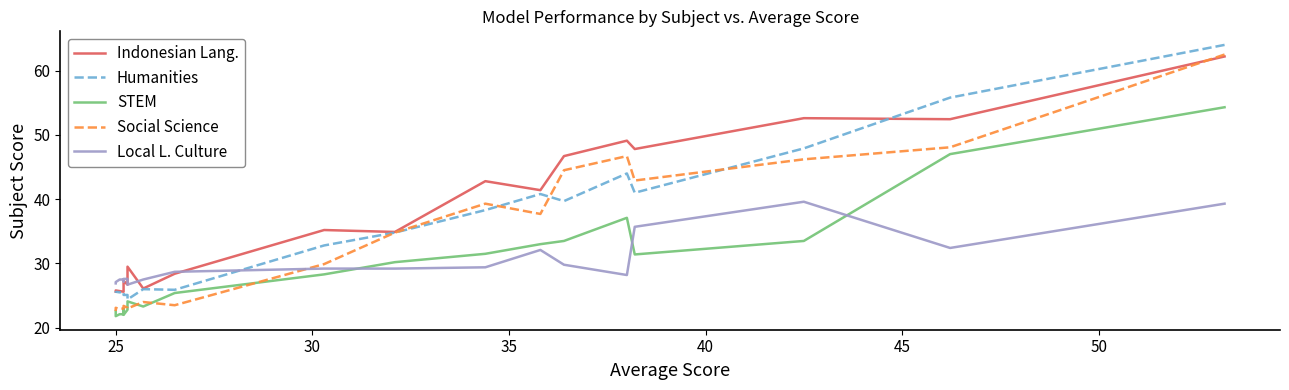

True or false: Social Science has more than 2 interior local peaks.

True